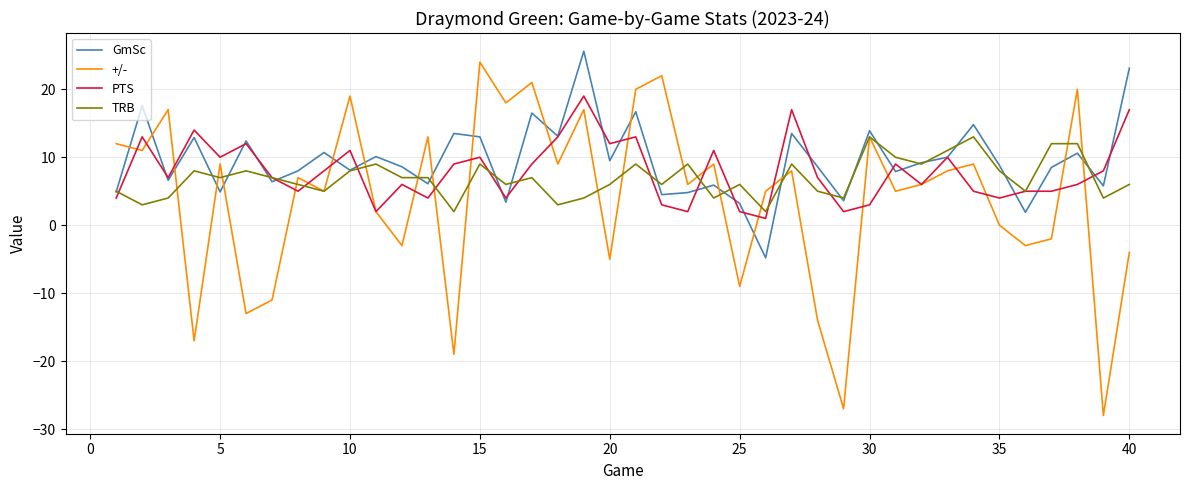

List the series in order of their overall mean, highest first.

GmSc, PTS, TRB, +/-